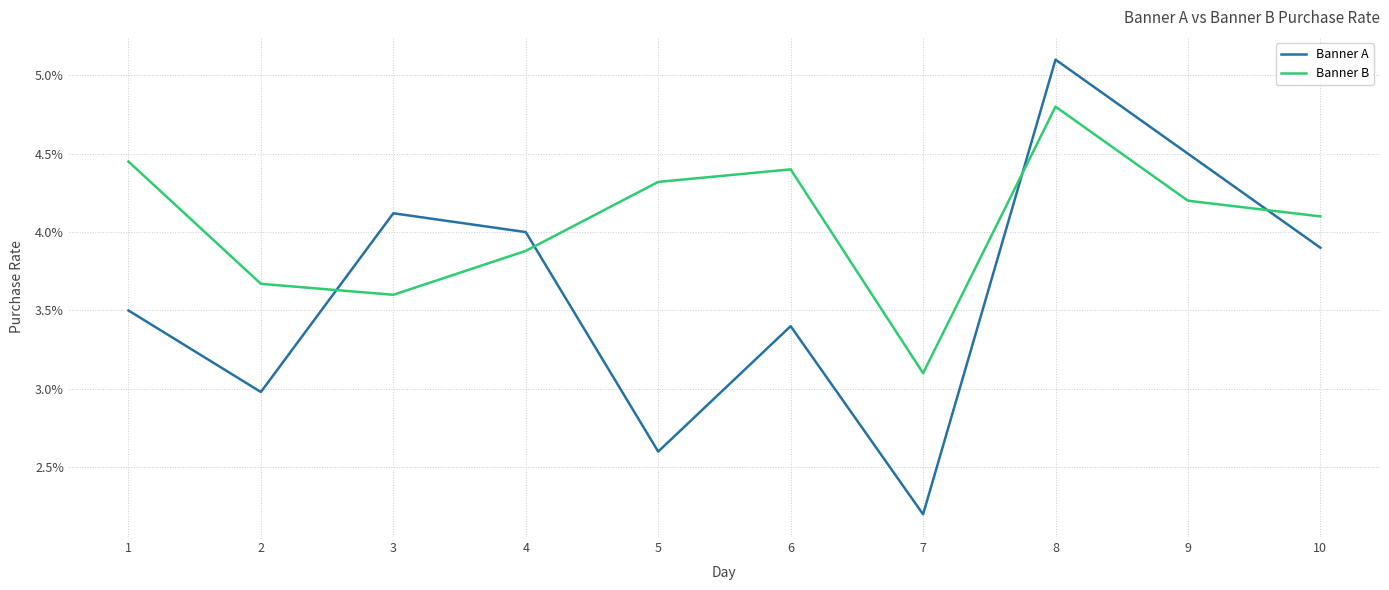

The value of Banner B at 2 is 0.1. True or false?

False